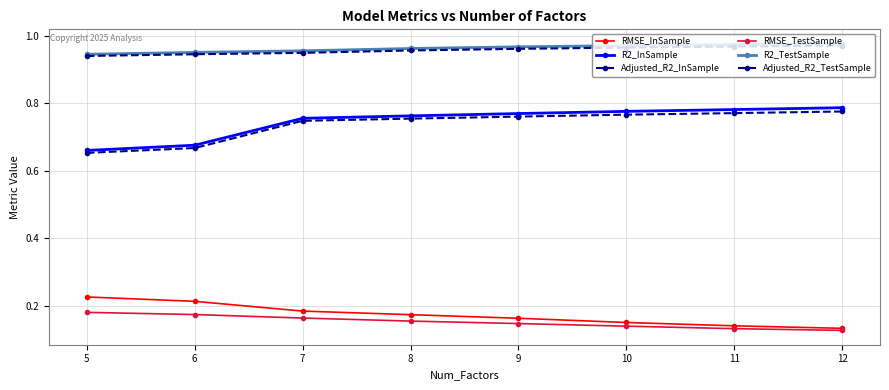

At which label is R2_InSample closest to 0?

5